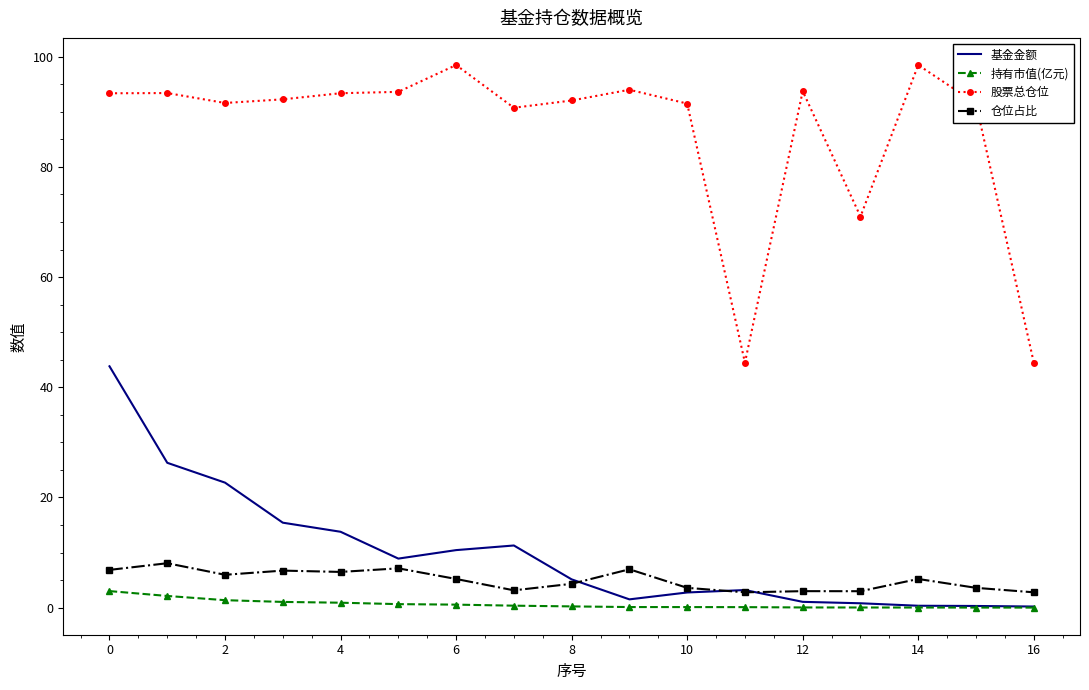

True or false: 仓位占比 and 股票总仓位 intersect in this chart.

False